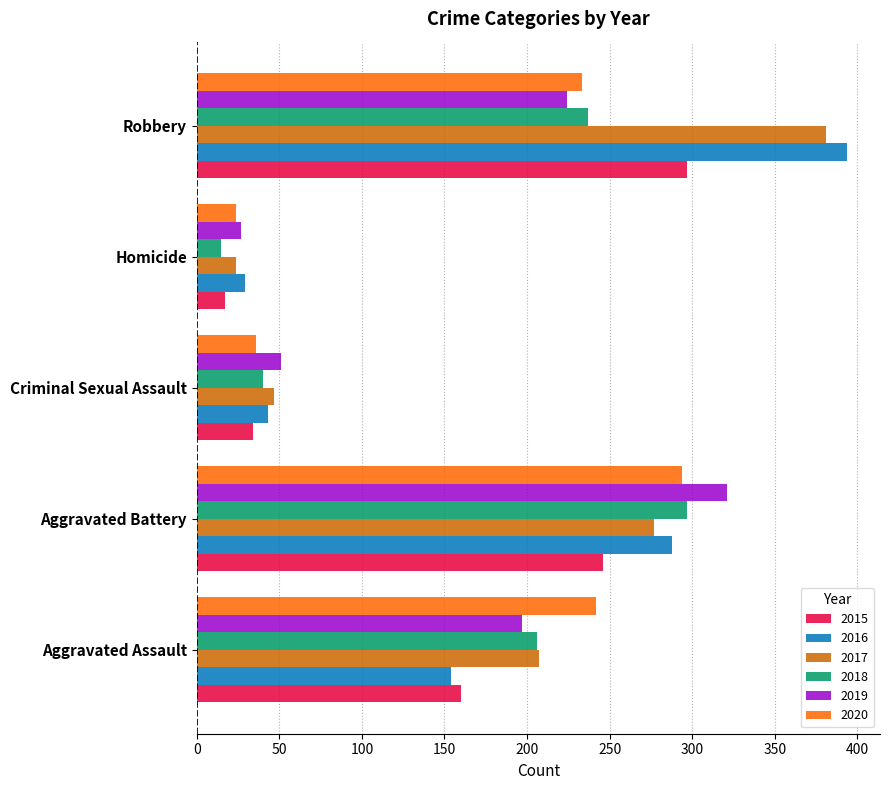

The value of 2015 at Aggravated Battery is 246. True or false?

True